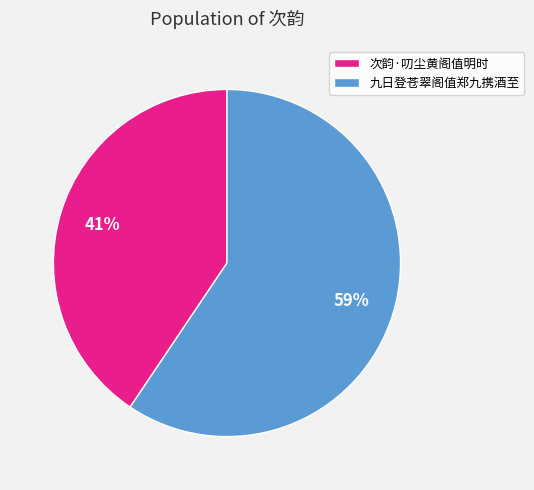

Approximately how many times larger is the value at 次韵·叨尘黄阁值明时 compared to 九日登苍翠阁值郑九携酒至?

0.7